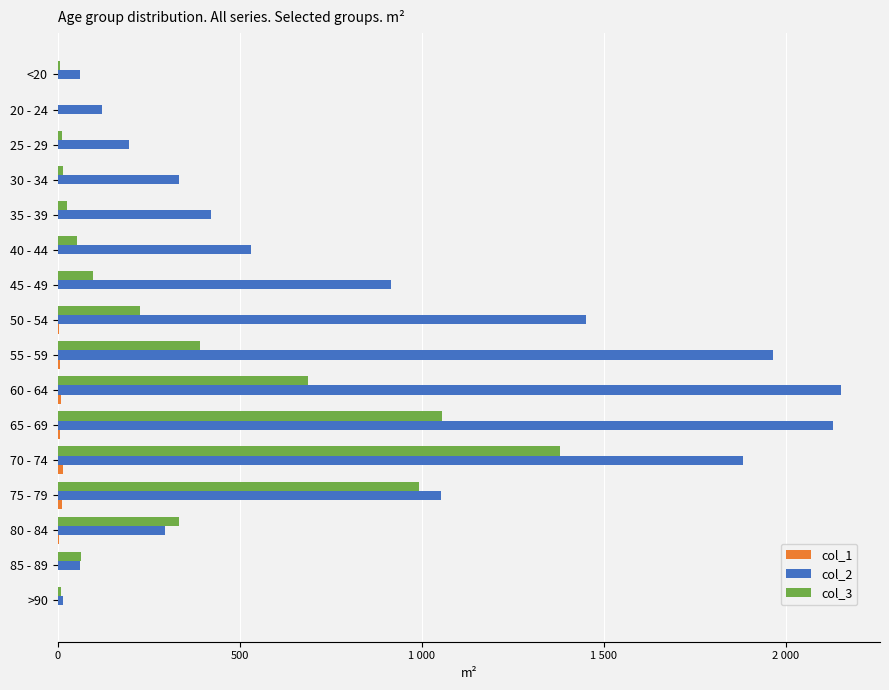

Reading left to right, what are all the values shown in this chart?

col_1: 1	0	0	2	1	1	1	3	6	8	6	14	12	4	1	0
col_2: 62	121	196	333	420	530	915	1450	1965	2151	2130	1882	1053	296	62	15
col_3: 7	2	13	14	26	53	97	227	392	689	1057	1381	993	333	64	9